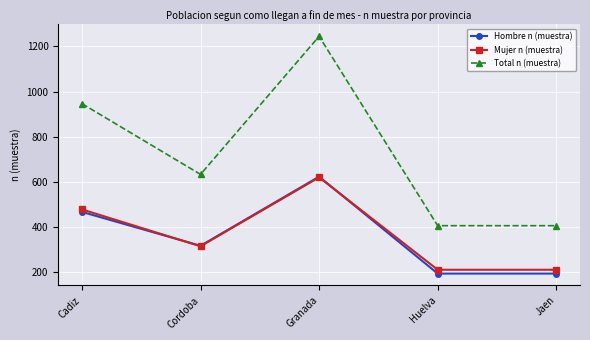

True or false: Total n (muestra) has a value of 213 at Cadiz.

False